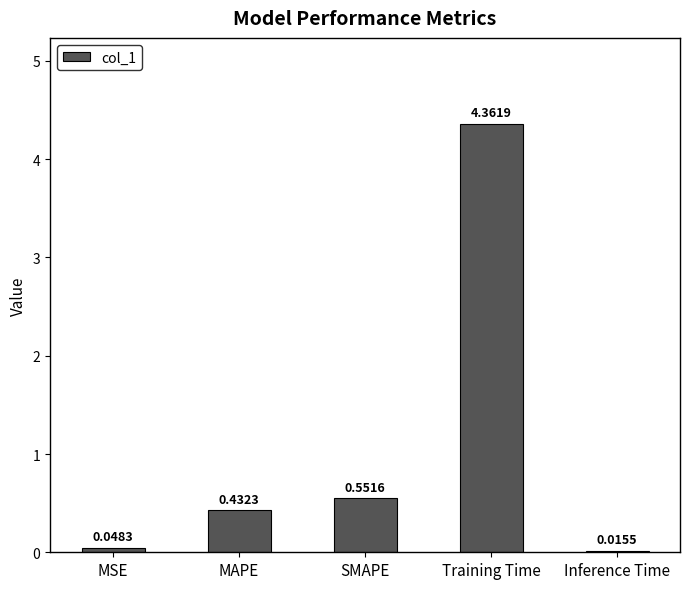

How many data points does each series have?

5